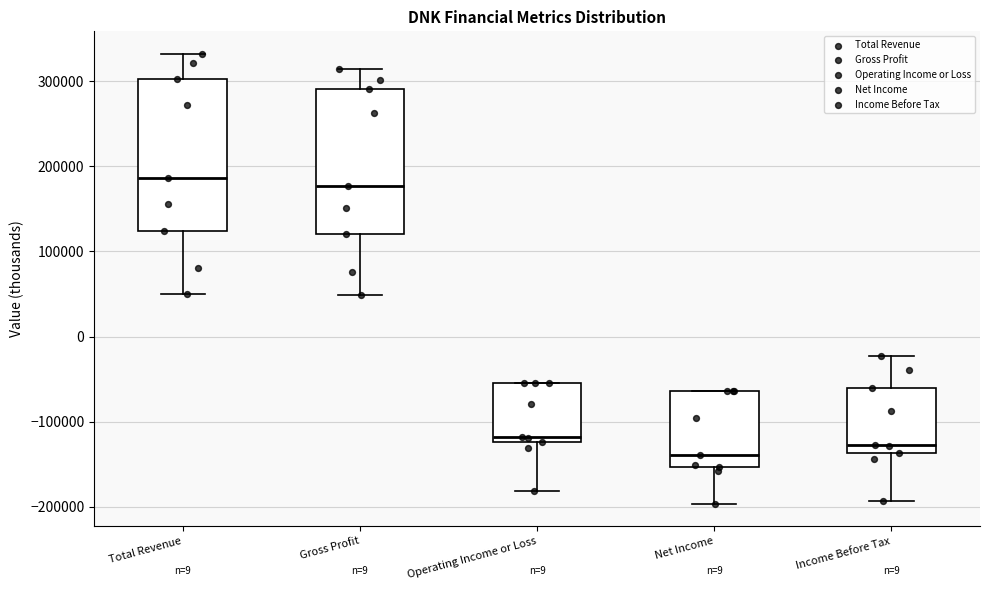

Reading left to right, read every box against the y-axis: the position of its median line, the range the box covers, and the ends of its whiskers. The values are not printed on the chart, so give them approximately, as read against the axis.

Total Revenue: median 190000, box 120000 to 300000, whiskers 50000 to 330000
Gross Profit: median 180000, box 120000 to 290000, whiskers 50000 to 310000
Operating Income or Loss: median -120000 (just above the box's lower edge), box -120000 to -50000, whiskers -180000 to -50000
Net Income: median -140000, box -150000 to -60000, whiskers -200000 to -60000
Income Before Tax: median -130000, box -140000 to -60000, whiskers -190000 to -20000